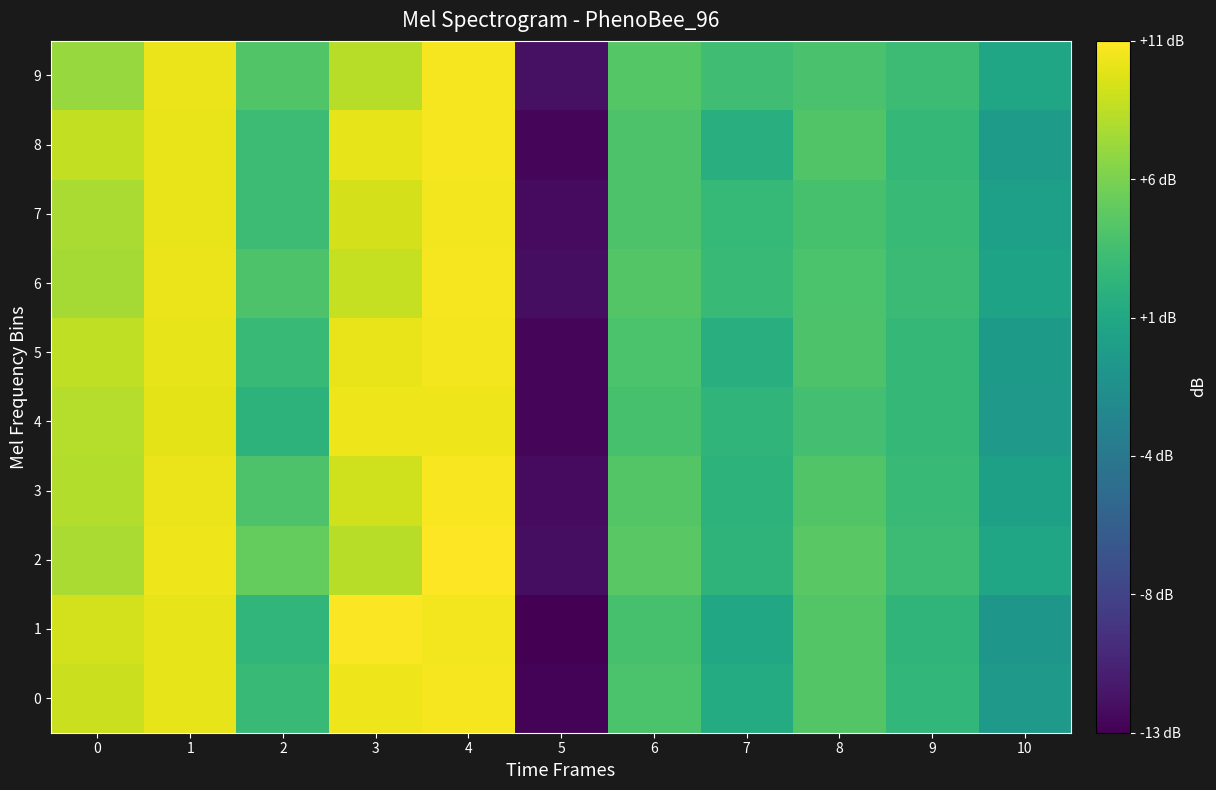

Which has a higher value, 5 or 9?

9